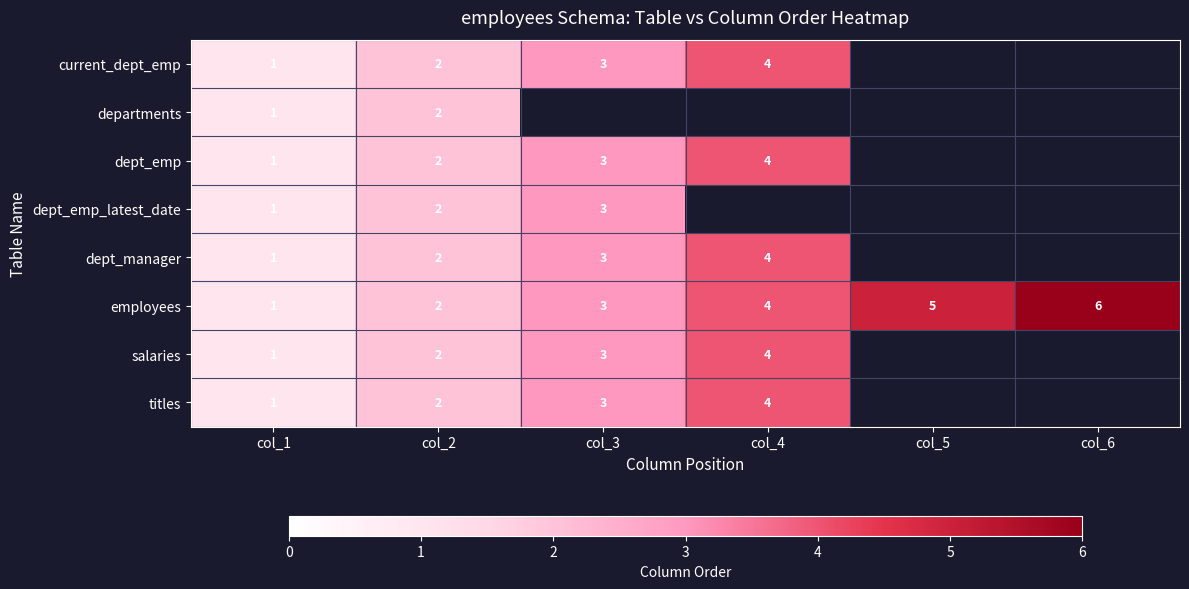

True or false: salaries has a value of 3 at col_2.

False